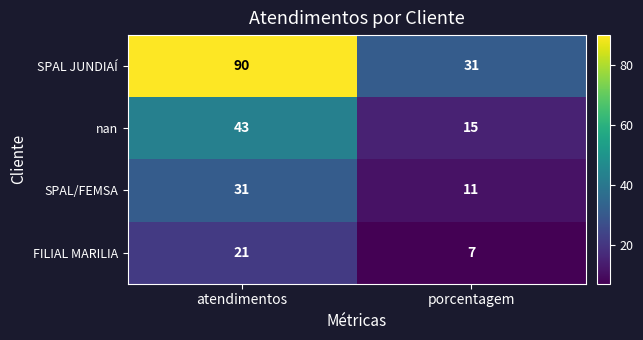

Which category has the lowest value across all series?

porcentagem